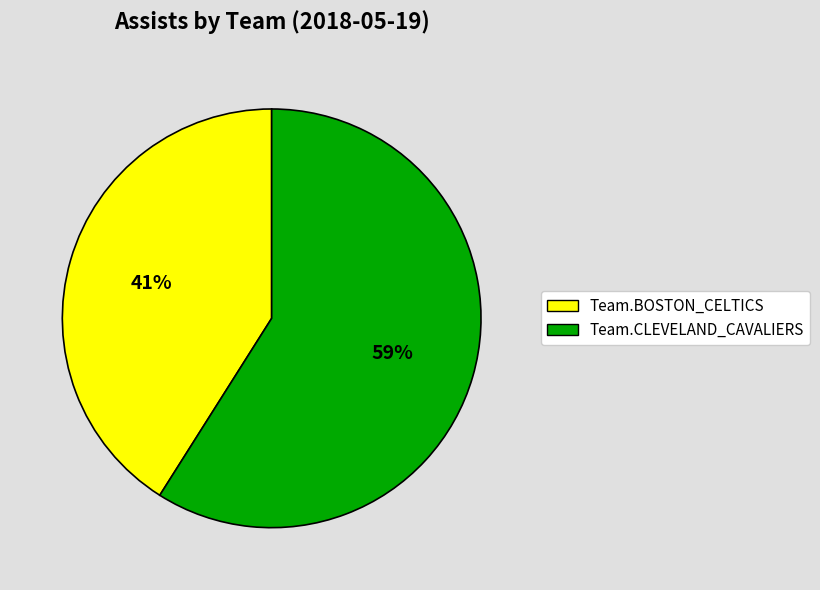

Rank the categories by value from lowest to highest.

Team.BOSTON_CELTICS, Team.CLEVELAND_CAVALIERS